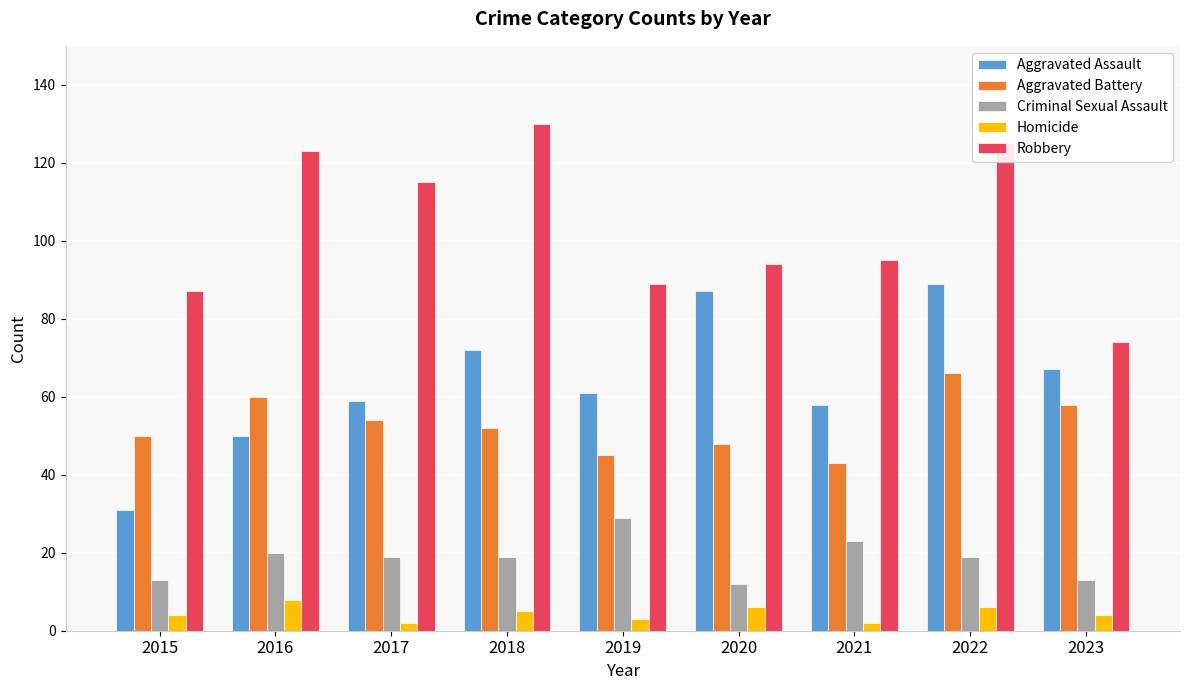

Which series has the largest total across all categories?

Robbery